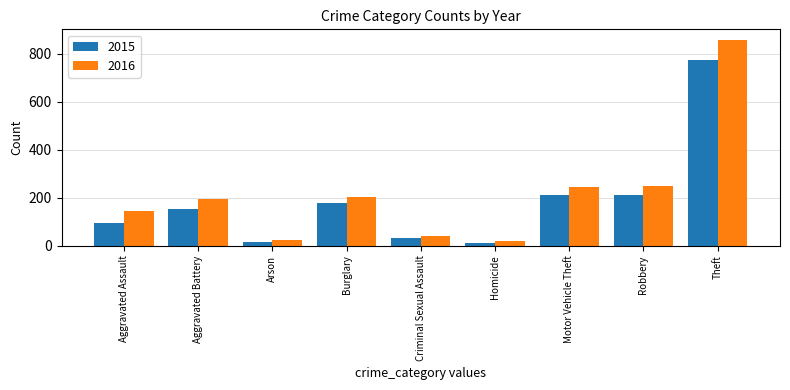

What is the total value across all series at Aggravated Battery?

350